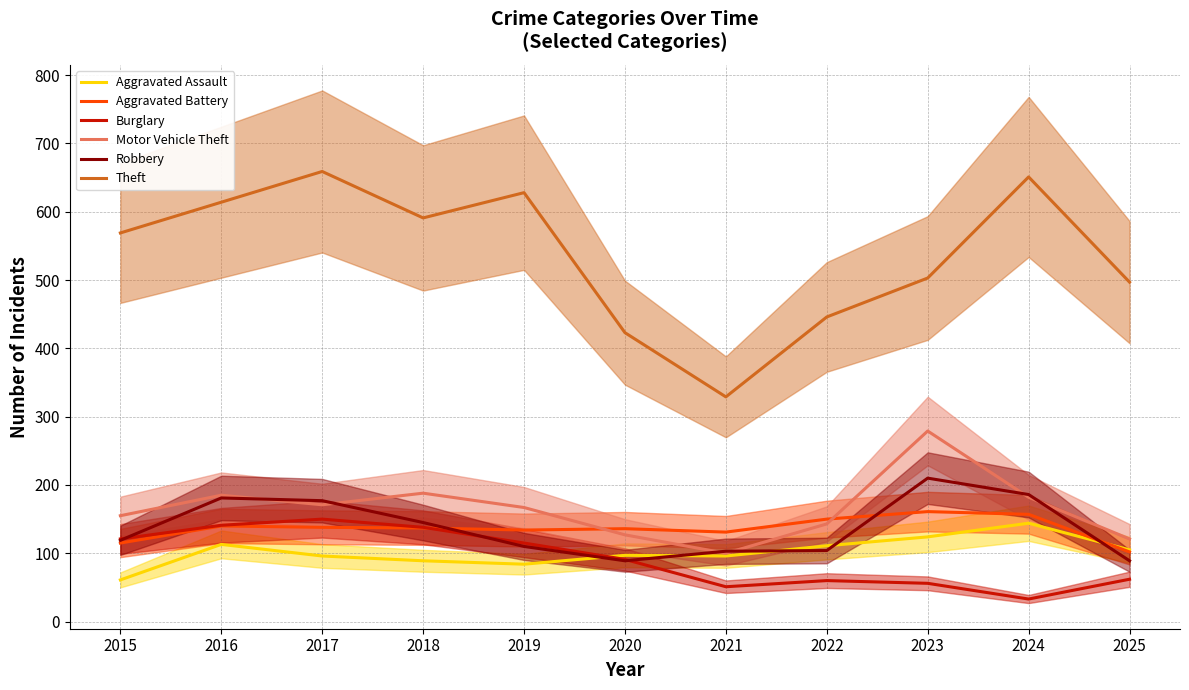

The value of Aggravated Assault at 2022 is 48. True or false?

False